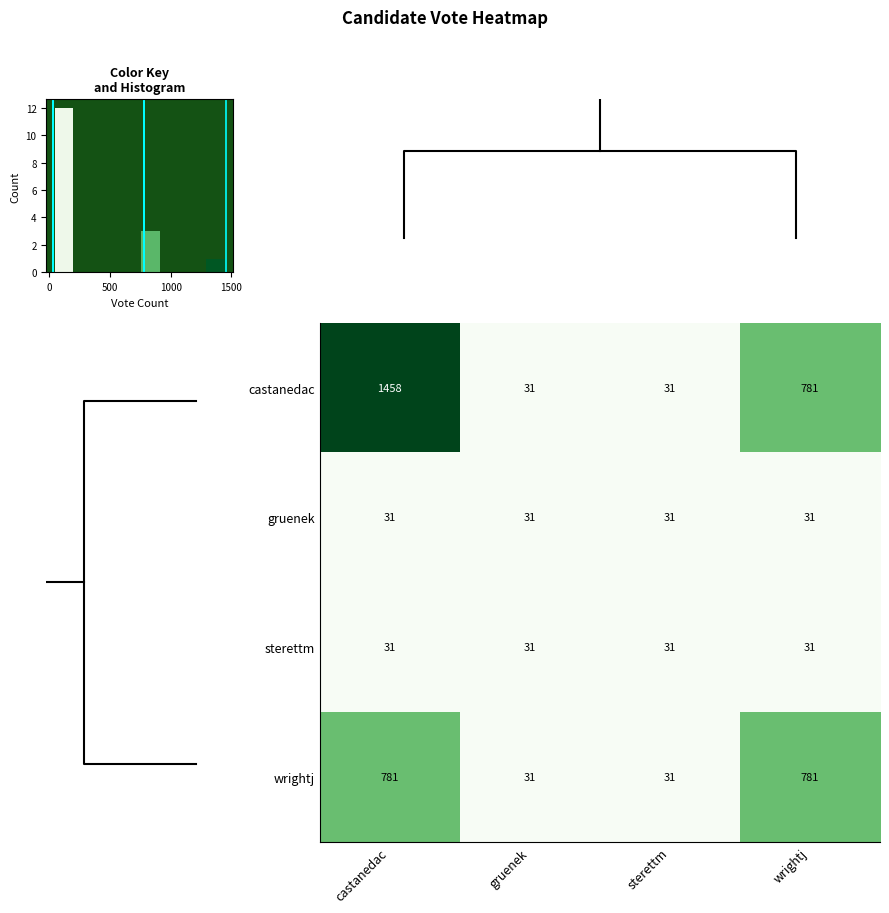

What is the maximum value for gruenek?

31